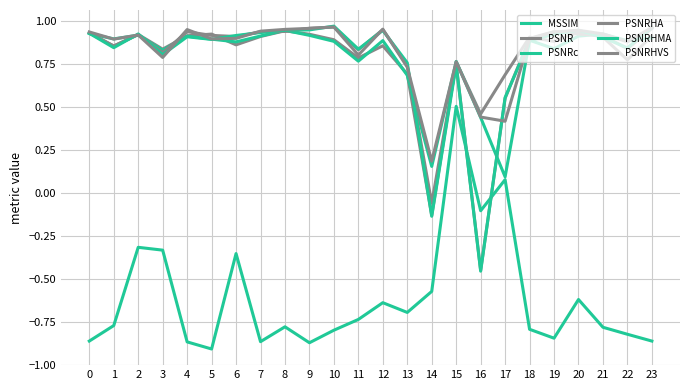

Where is PSNRHA nearest to the value 0?

14